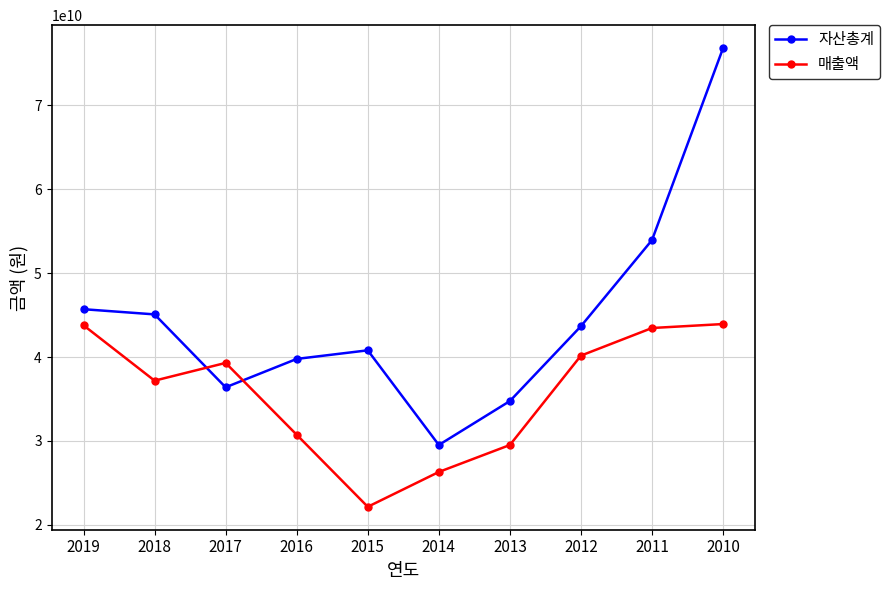

At which category does 매출액 reach its first local peak?

2017